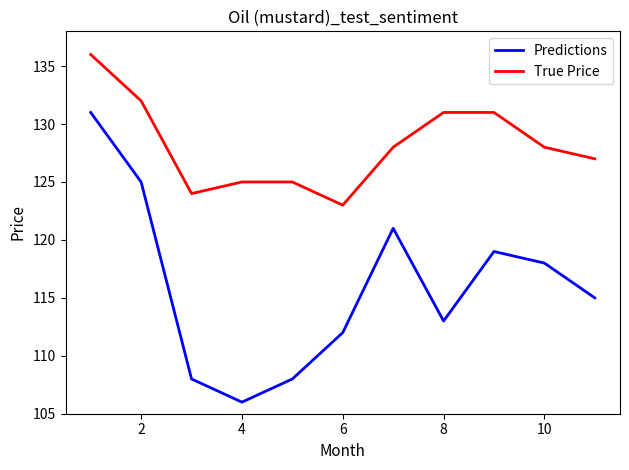

Which series has the largest range (max minus min)?

Predictions